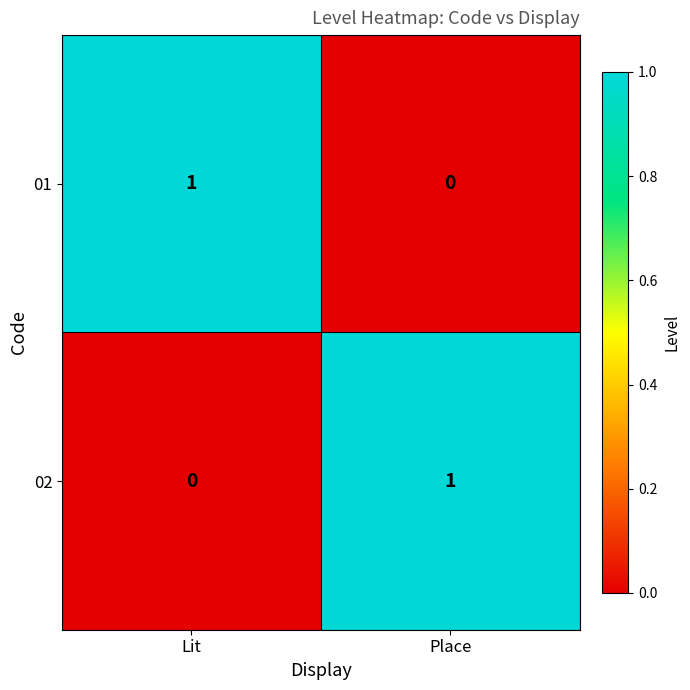

Is the value of 02 at Lit greater than the value of 01 at Lit?

No